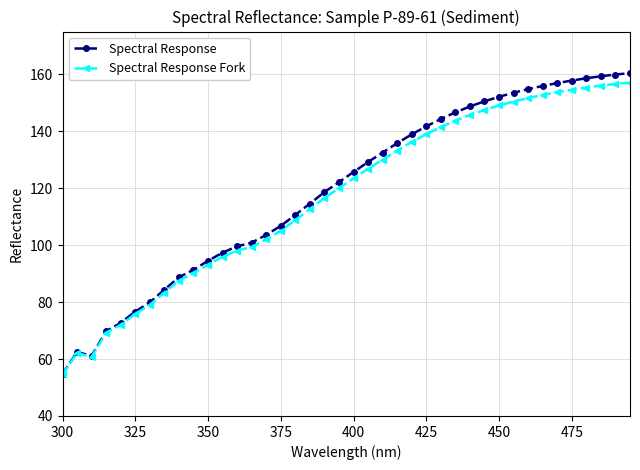

Does the chart display data point markers on the line(s)?

Yes